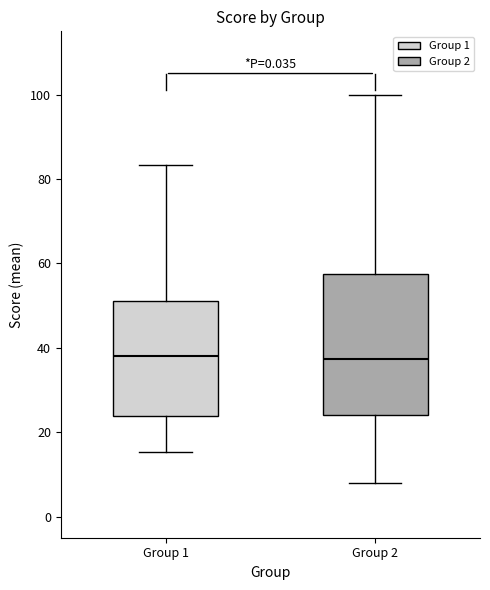

Reading left to right, transcribe this box plot: for each box, give where its median line is, the range the box spans, and where its two whiskers end, as read against the y-axis. The values are not printed on the chart, so give them approximately, as read against the axis.

Group 1: median 38, box 24 to 50, whiskers 16 to 84
Group 2: median 38, box 24 to 58, whiskers 8 to 100